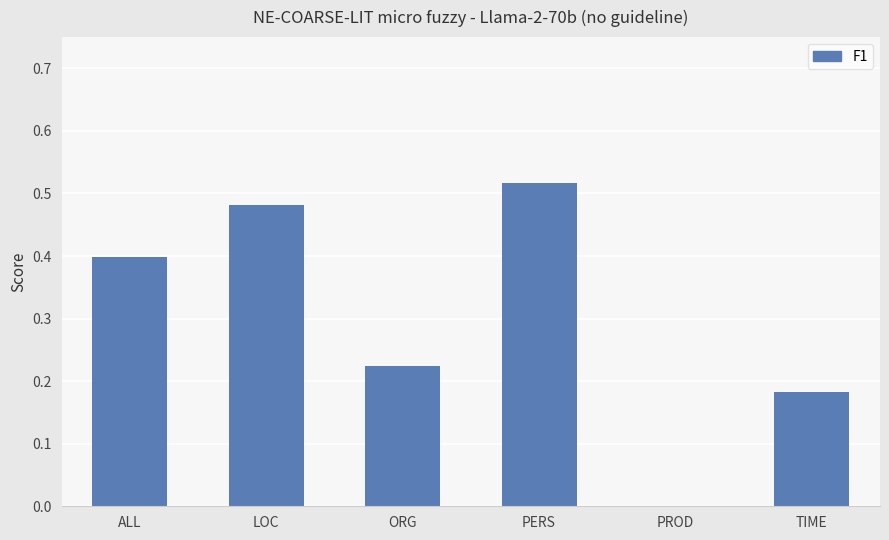

What is the change in value from PROD to TIME?

+0.2